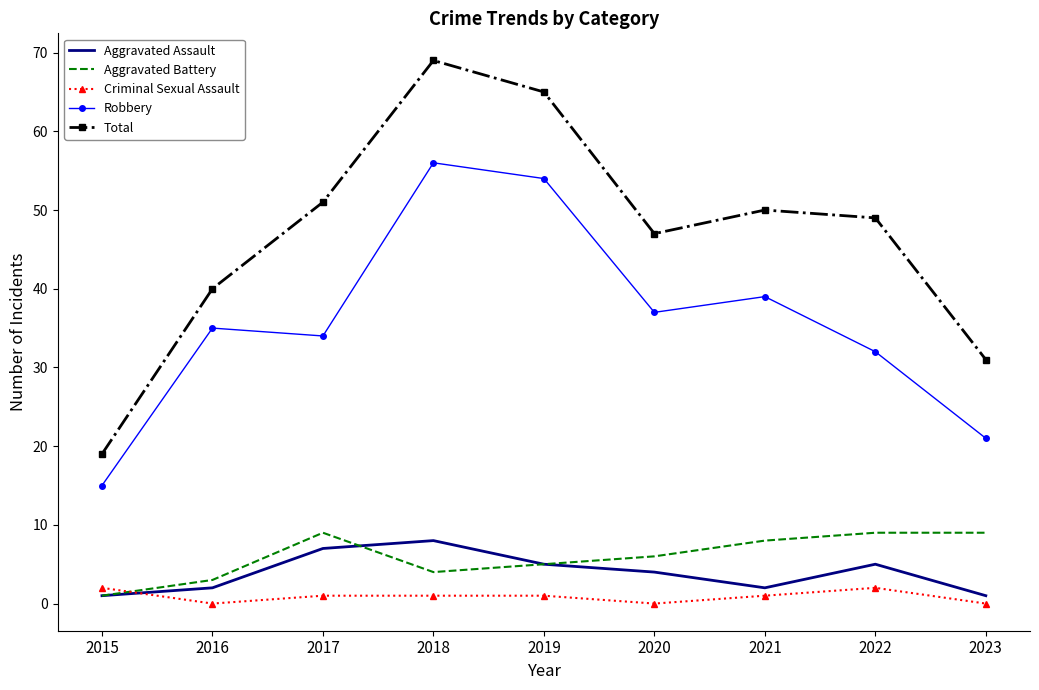

Is the value of Criminal Sexual Assault at 2020 greater than the value of Robbery at 2023?

No